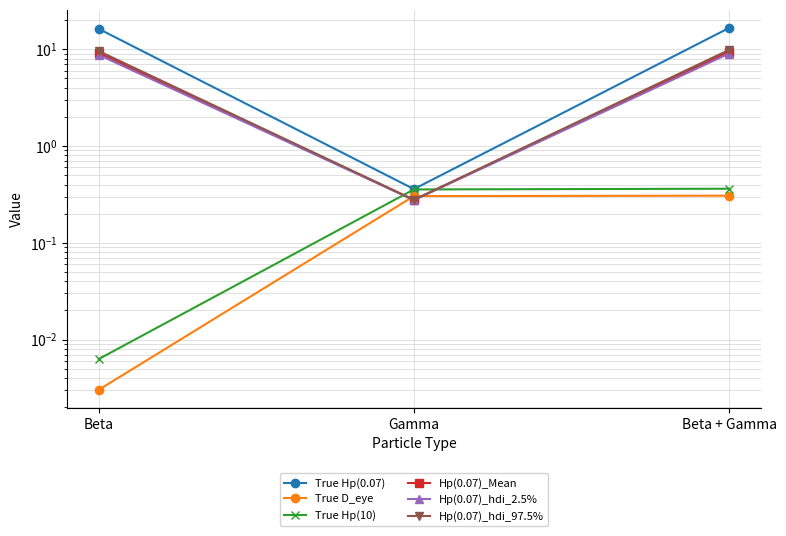

What is the value of the Hp(0.07)_Mean point at the 3rd from the left?

9.5